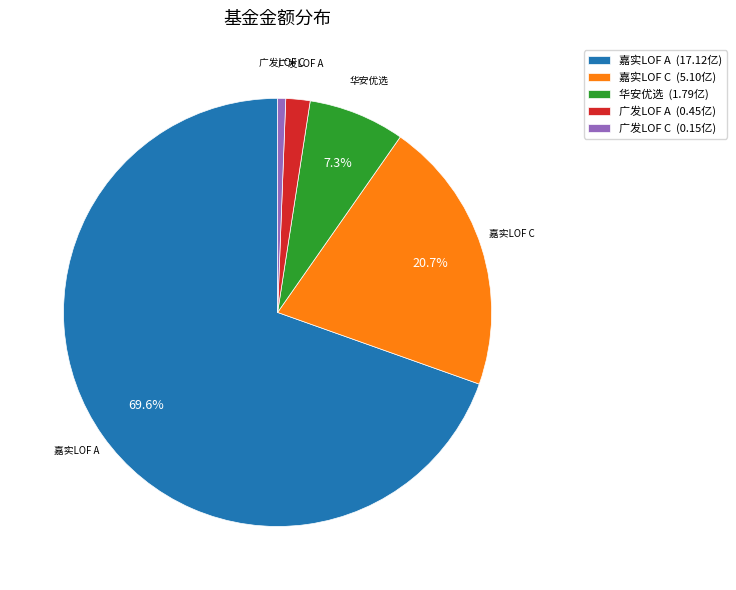

How much of the chart is everything except 华安优选 (1.79亿)?

92.7%